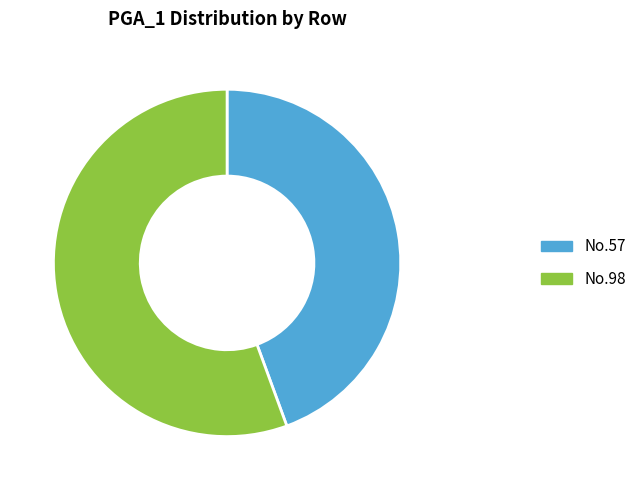

Is No.98 the majority of the pie?

Yes